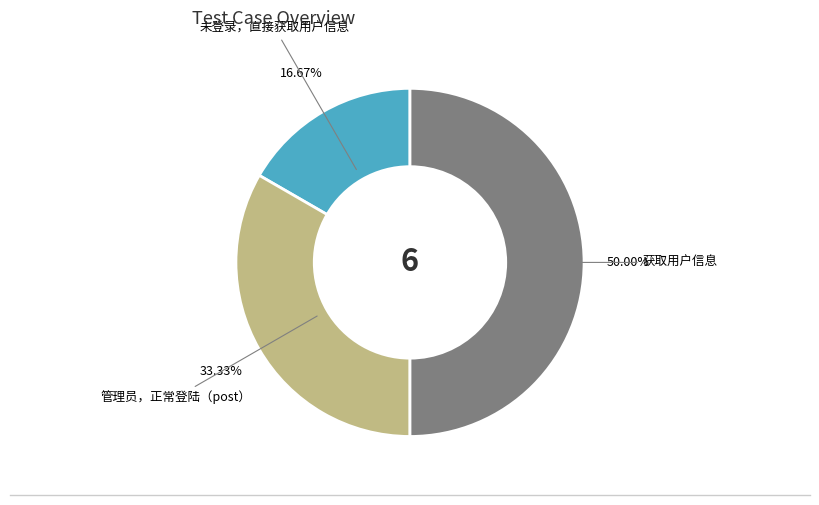

Does 管理员，正常登陆（post） represent more than half of the total?

No